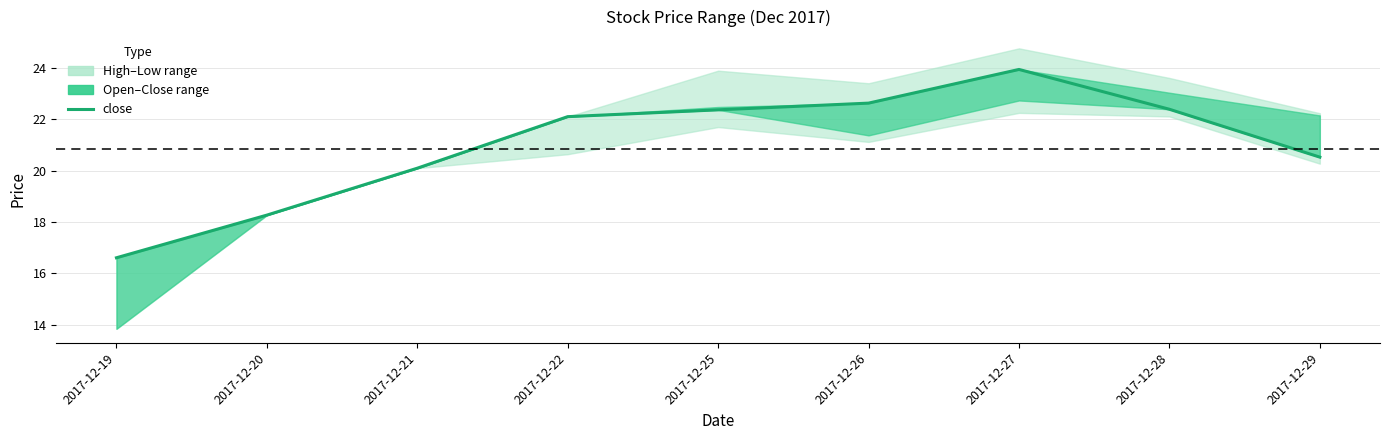

What value does the data have at 2017-12-20?

18.3